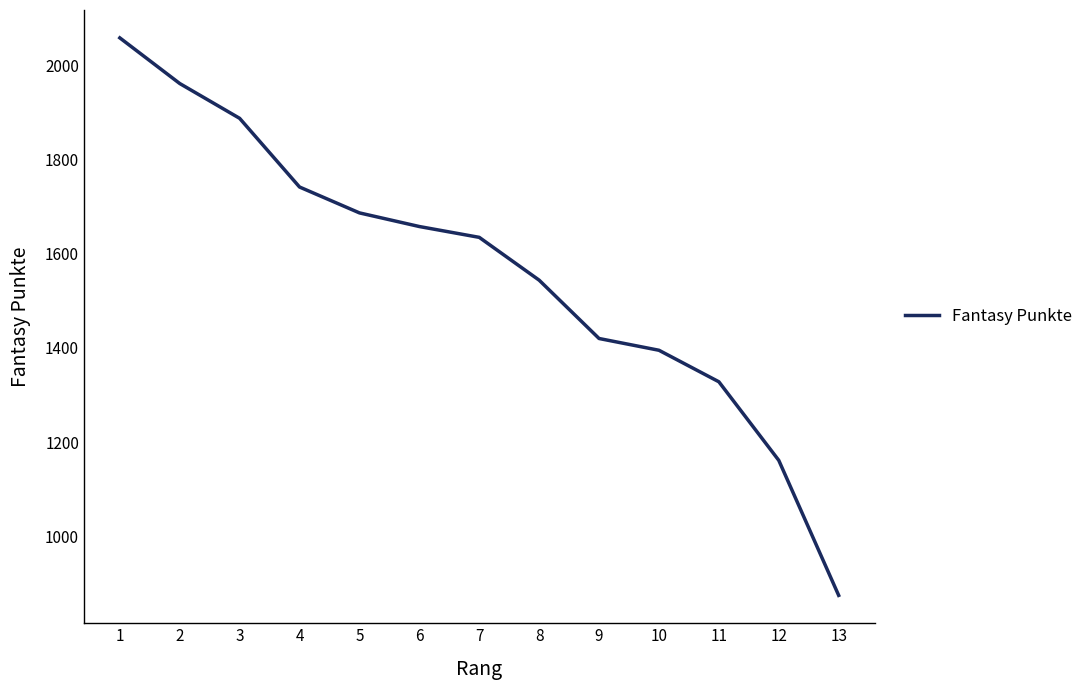

What is the sum of the values at 1 and 11?

3387